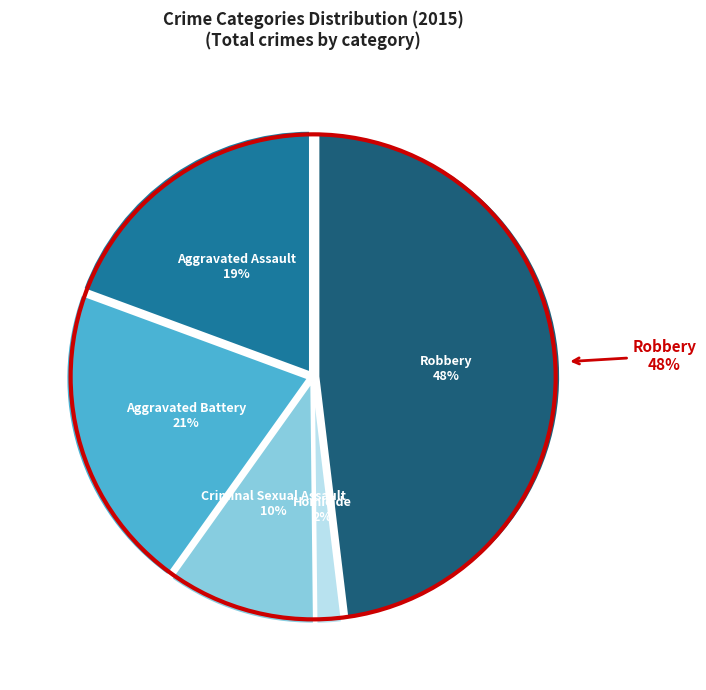

Does any single category account for the majority?

No